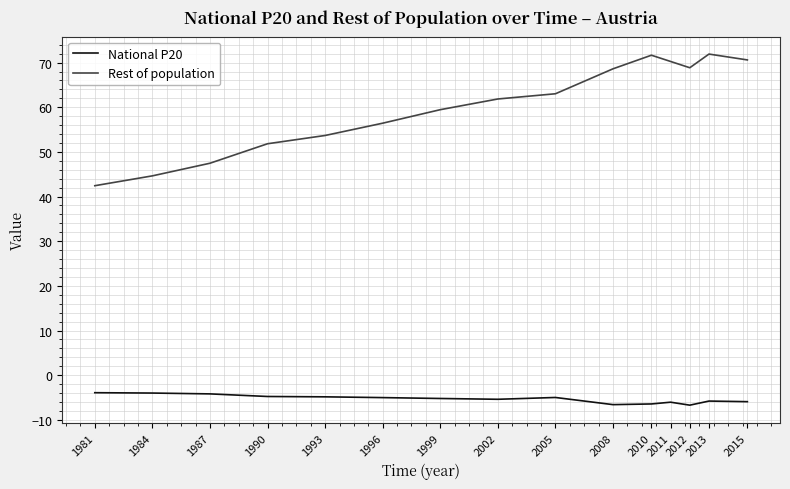

Is the value of National P20 at 2012 greater than the value of Rest of population at 1996?

No